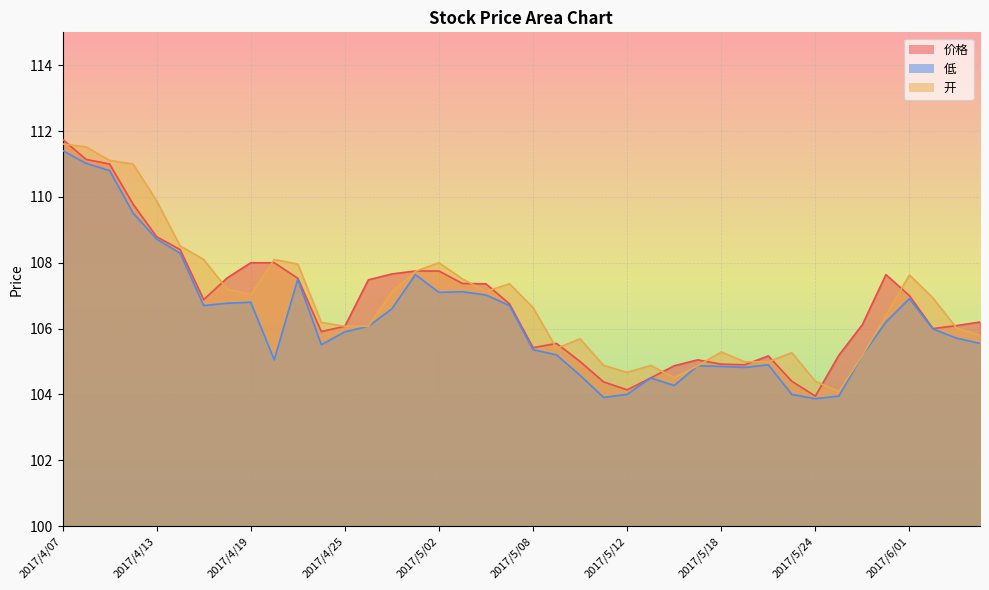

Where is the first local maximum for 低?

2017/4/19